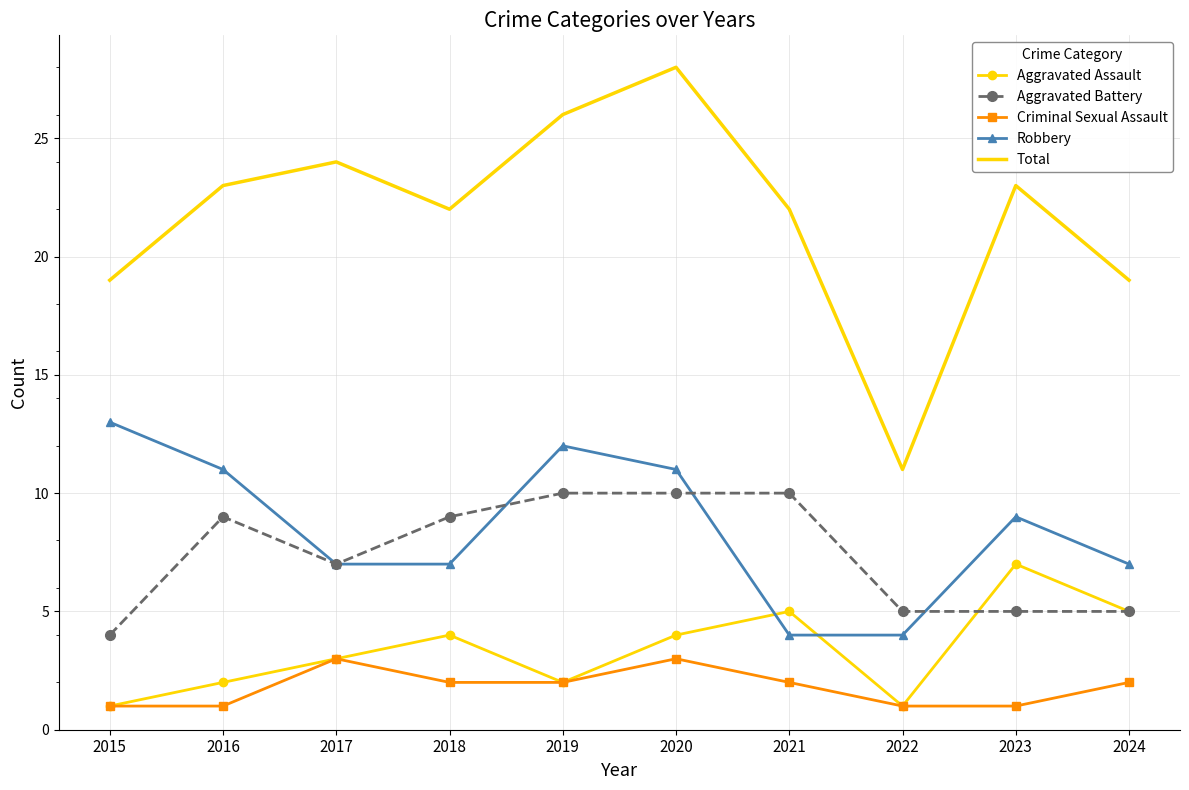

Between 2020 and 2022, which series saw the biggest shift?

Total